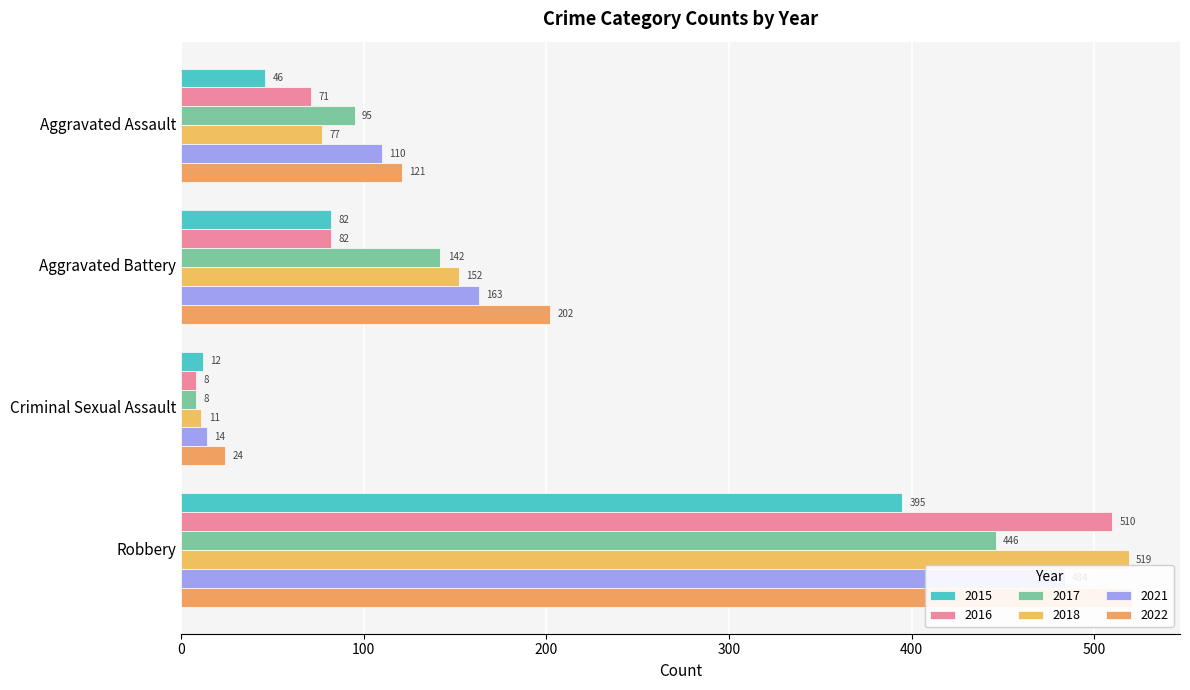

How many bars are there in each group?

6